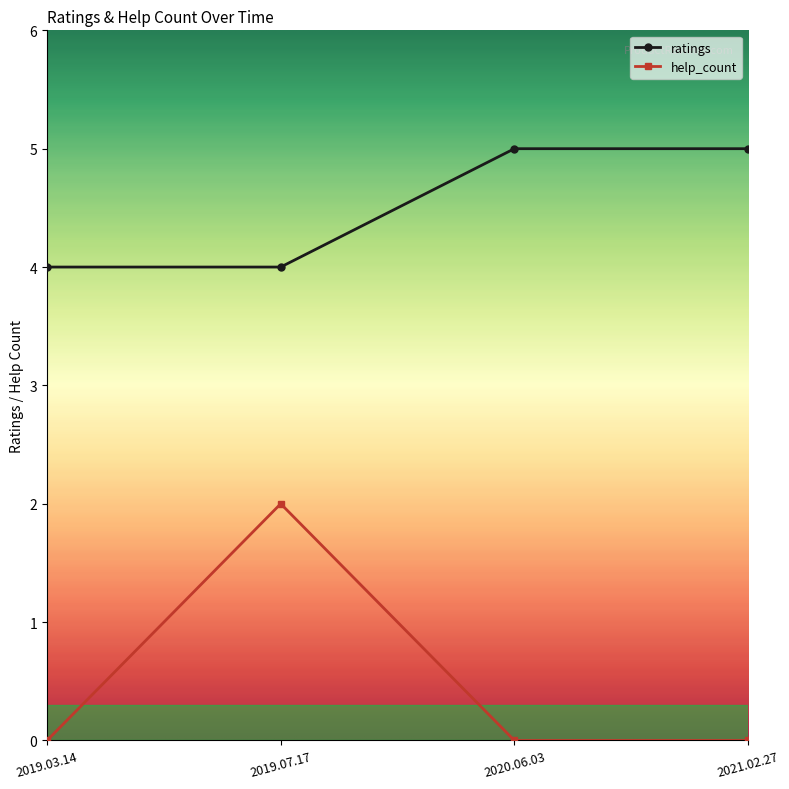

True or false: ratings has more than 1 interior local peaks.

False